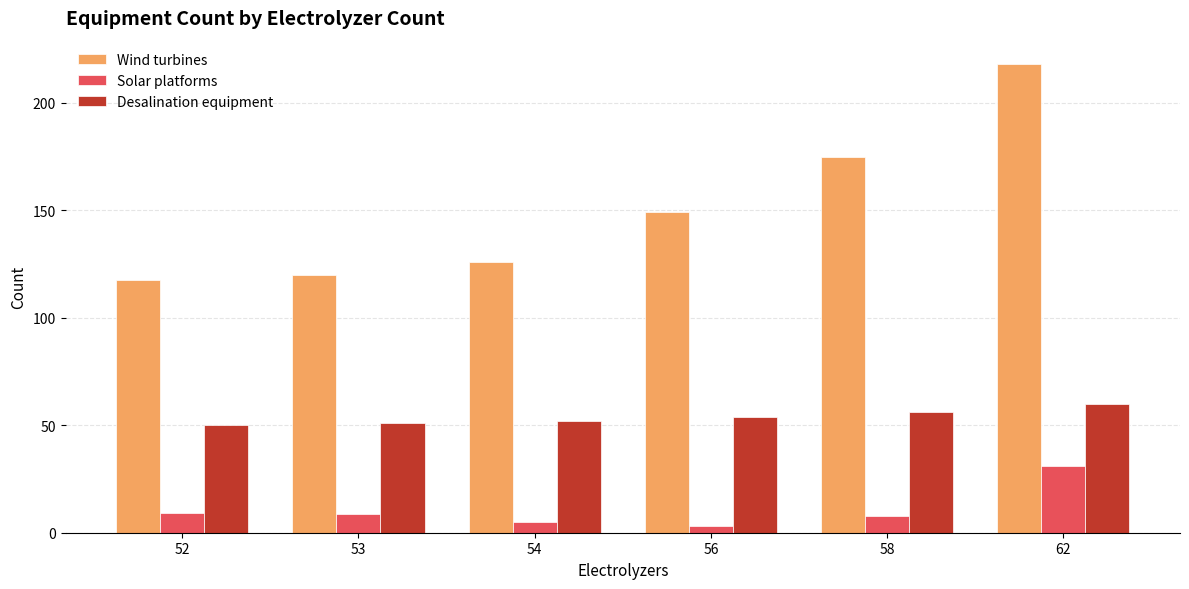

How many bars are there in each group?

3